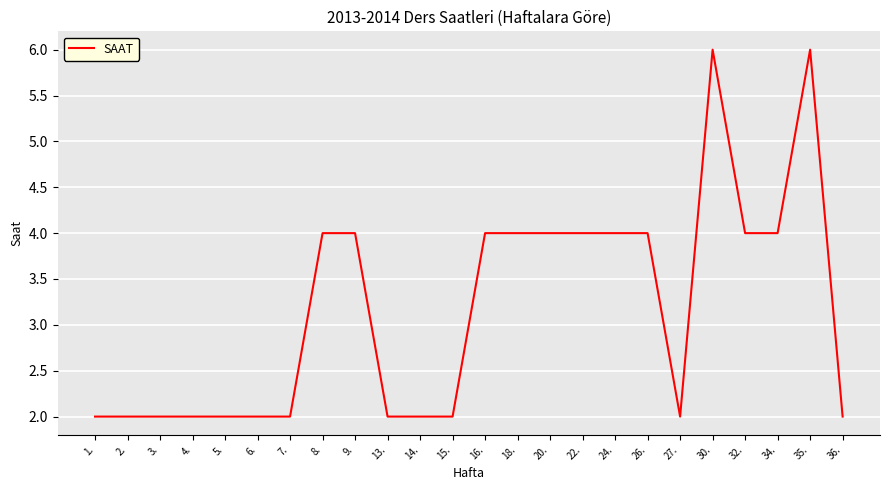

The chart shows a value of 2 at 9.. True or false?

False